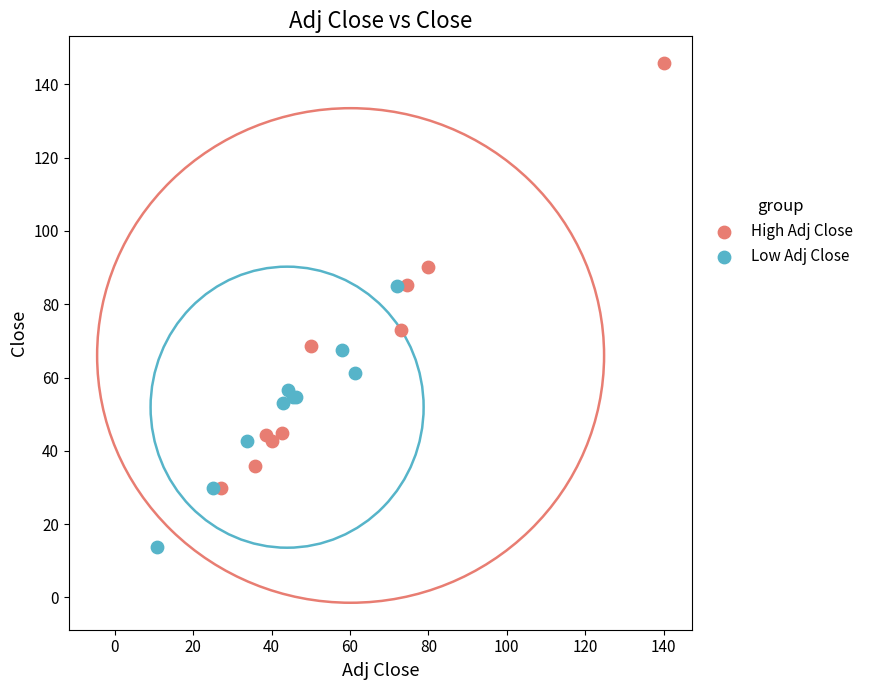

Which series reaches the maximum Y coordinate?

High Adj Close